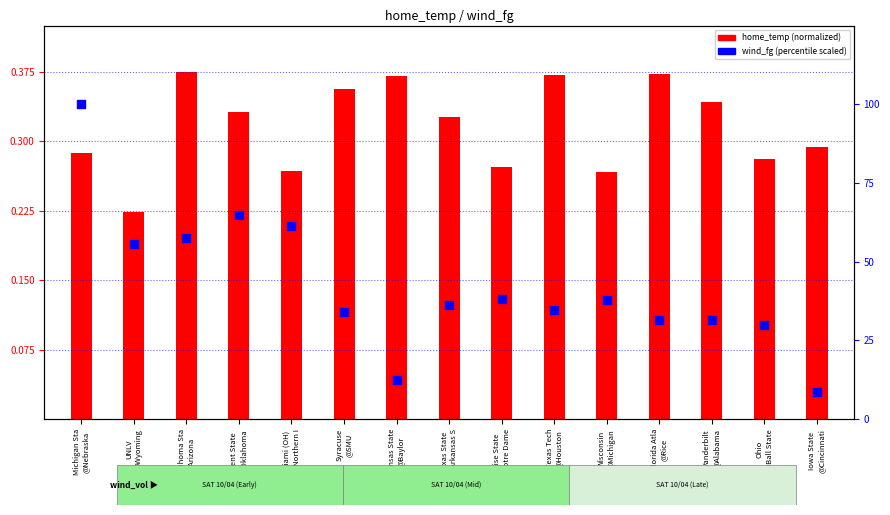

What is the total value across all series at Ohio
@Ball State?

30.2